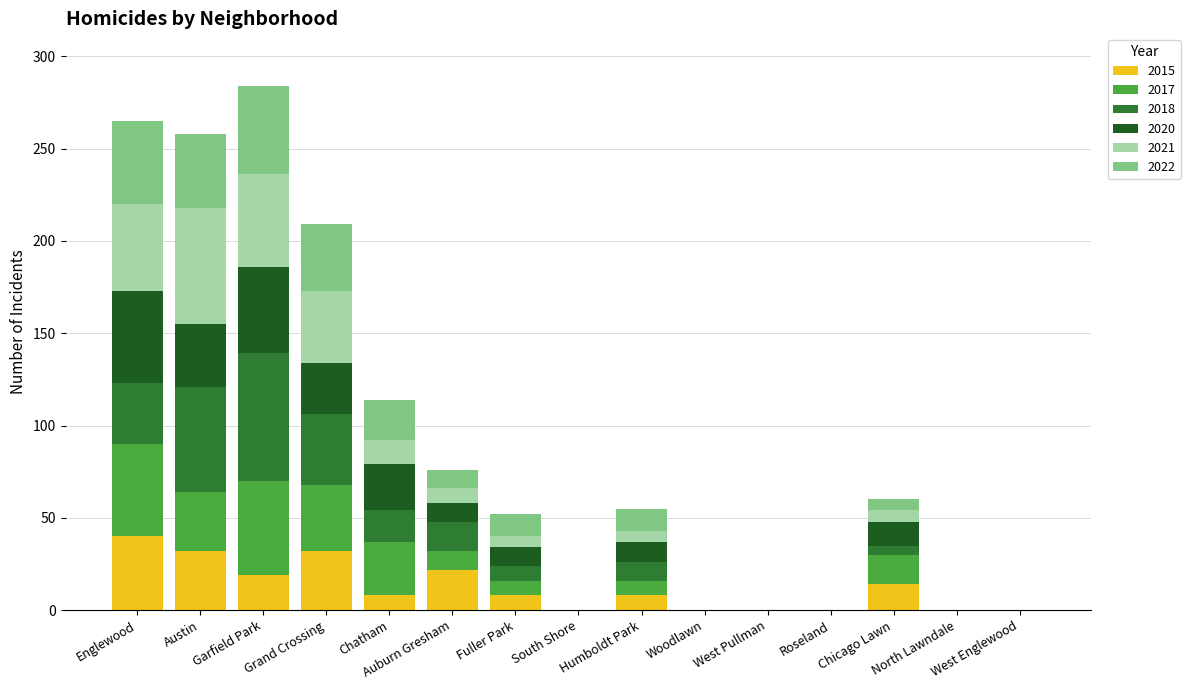

Are the bars horizontal?

No